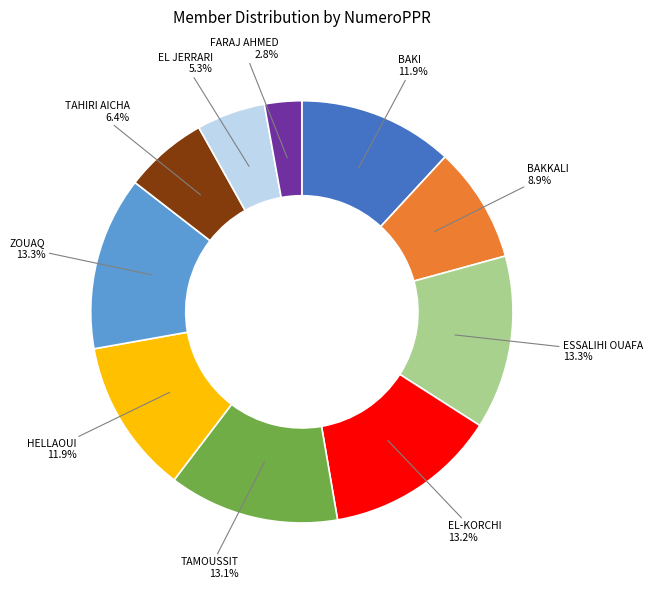

Is there any slice that represents more than half of the pie?

No